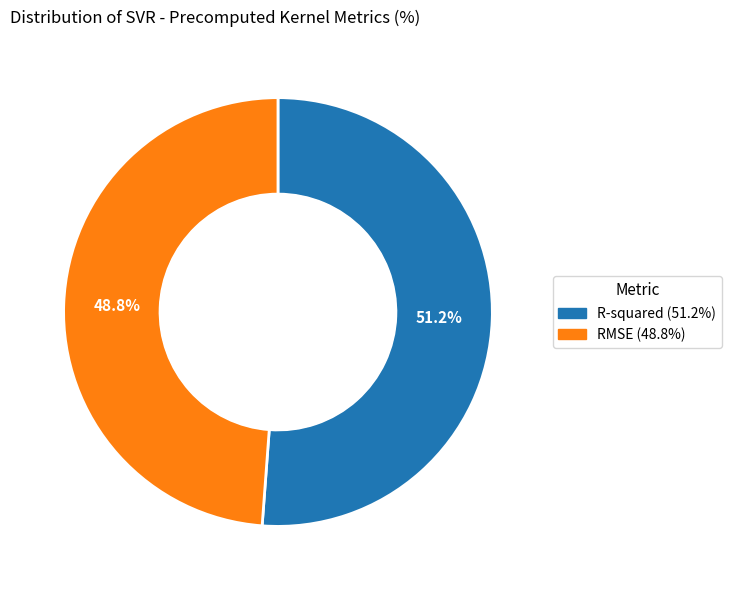

To the nearest percent, what is the difference between the R-squared and RMSE slice percentages?

2%